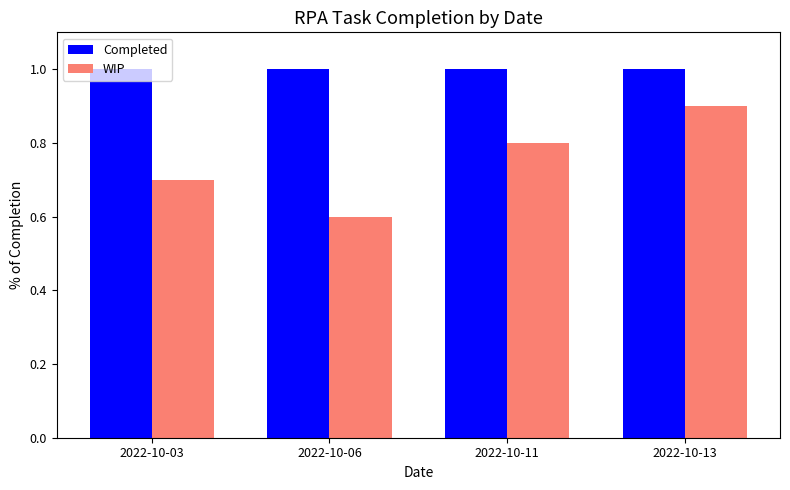

What is the total value across all series at 2022-10-03?

1.7